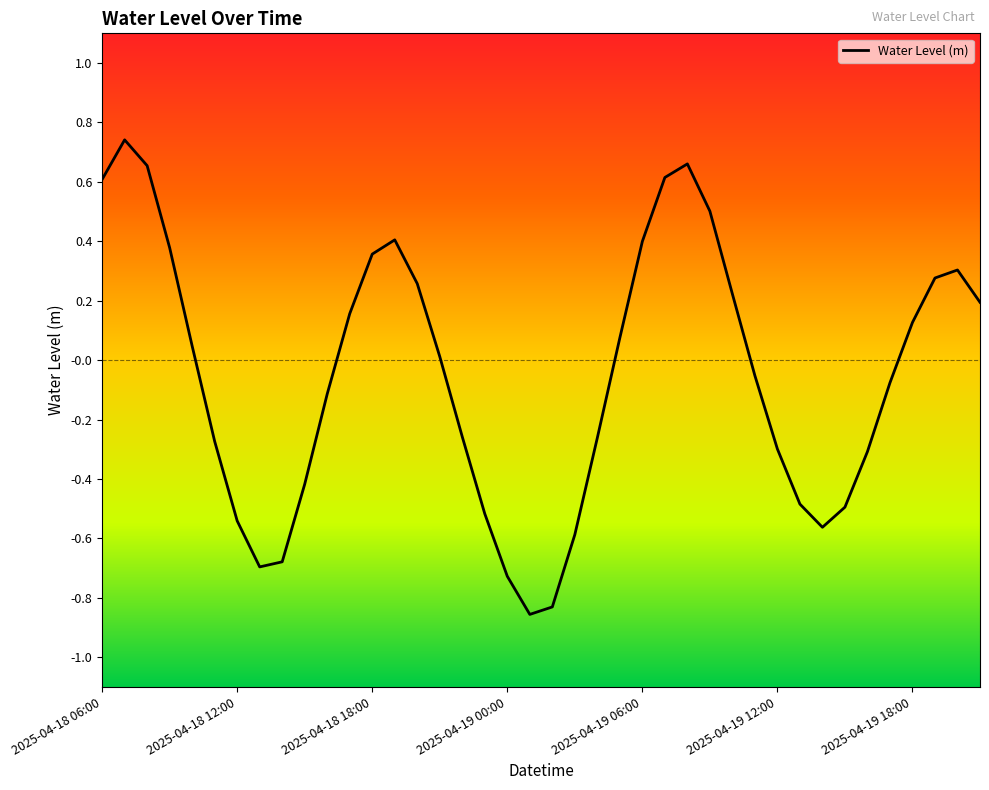

What is the difference between the maximum and minimum values?

1.6